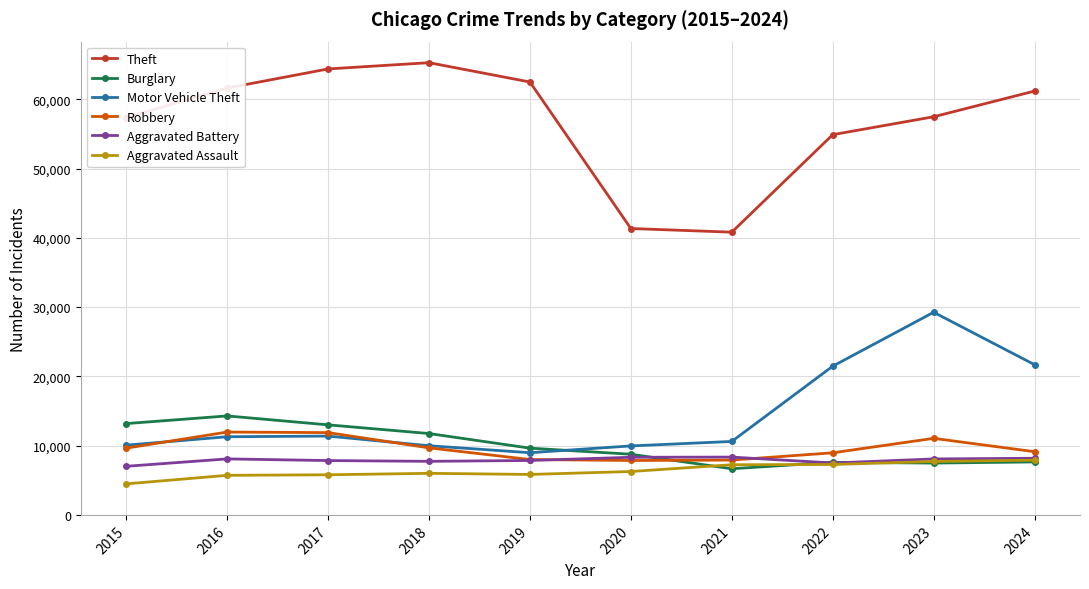

What is the minimum value shown in the chart?

4480